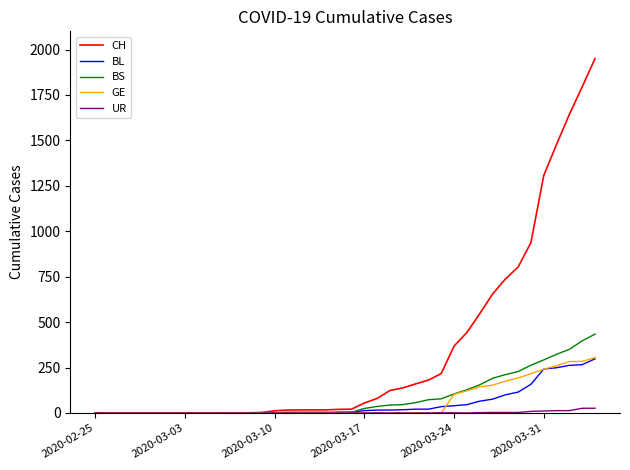

What is the maximum value for BS?

434